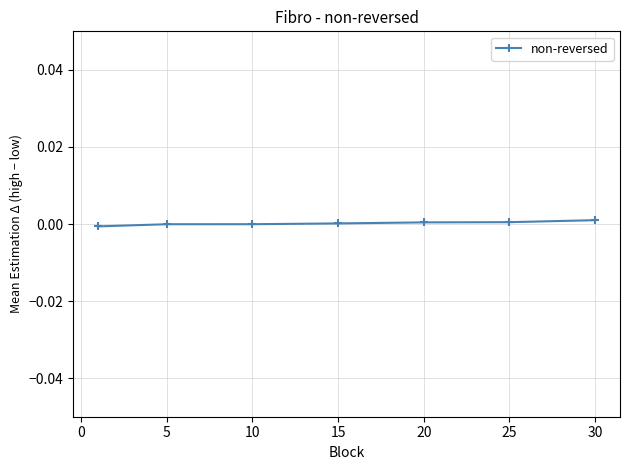

Does the chart have visible grid lines?

Yes